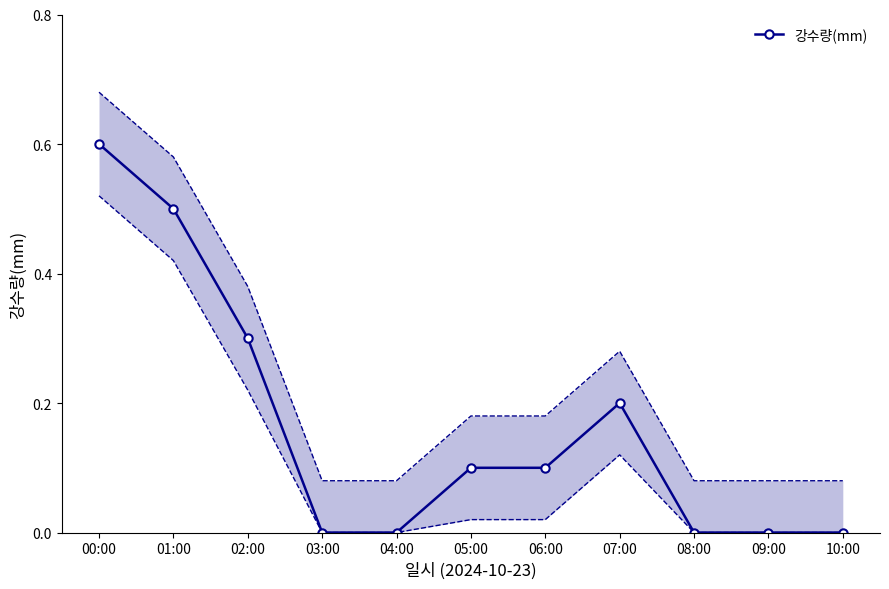

How many values are above zero?

6